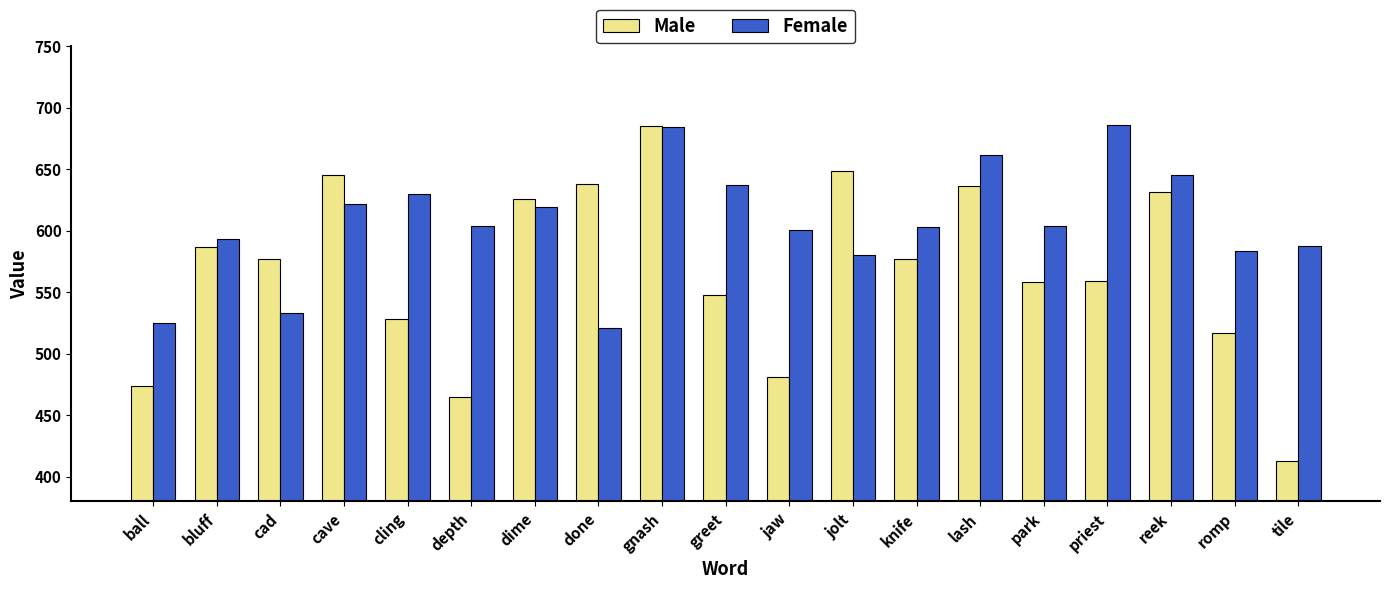

At which category is the sum across all series the highest?

gnash